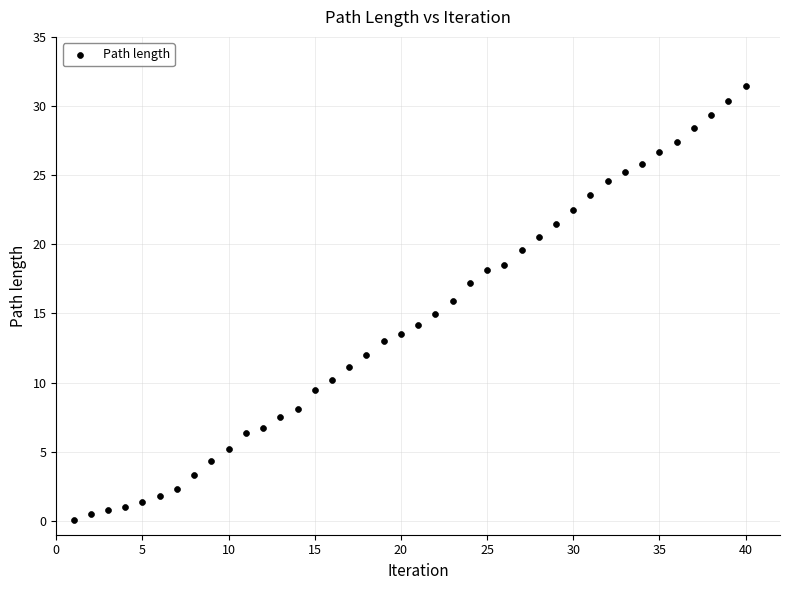

What is the range of Y values (max minus min)?

31.4